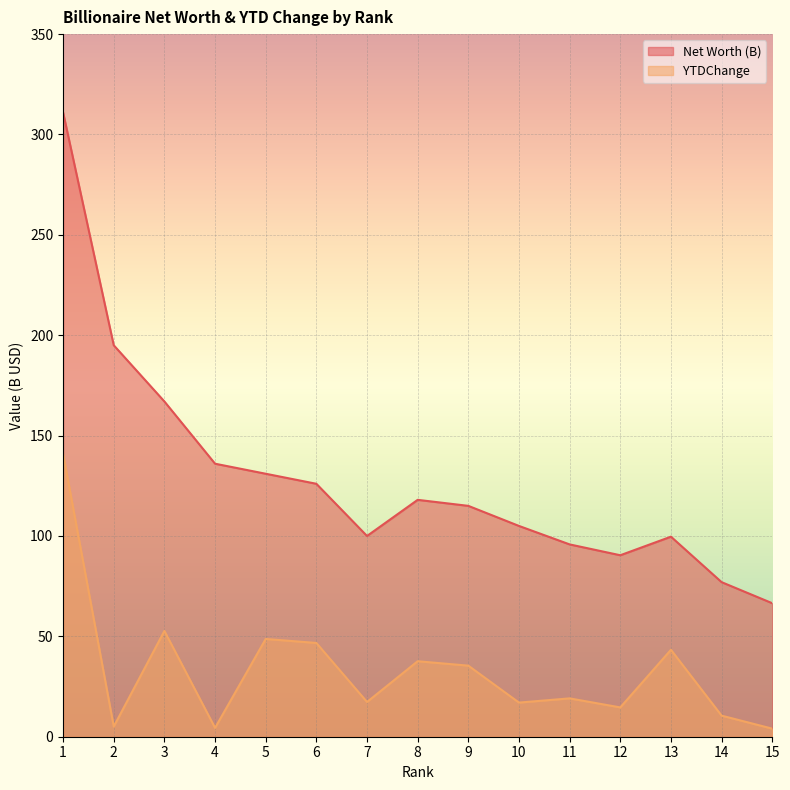

True or false: YTDChange has a value of 48.7 at 5.

True